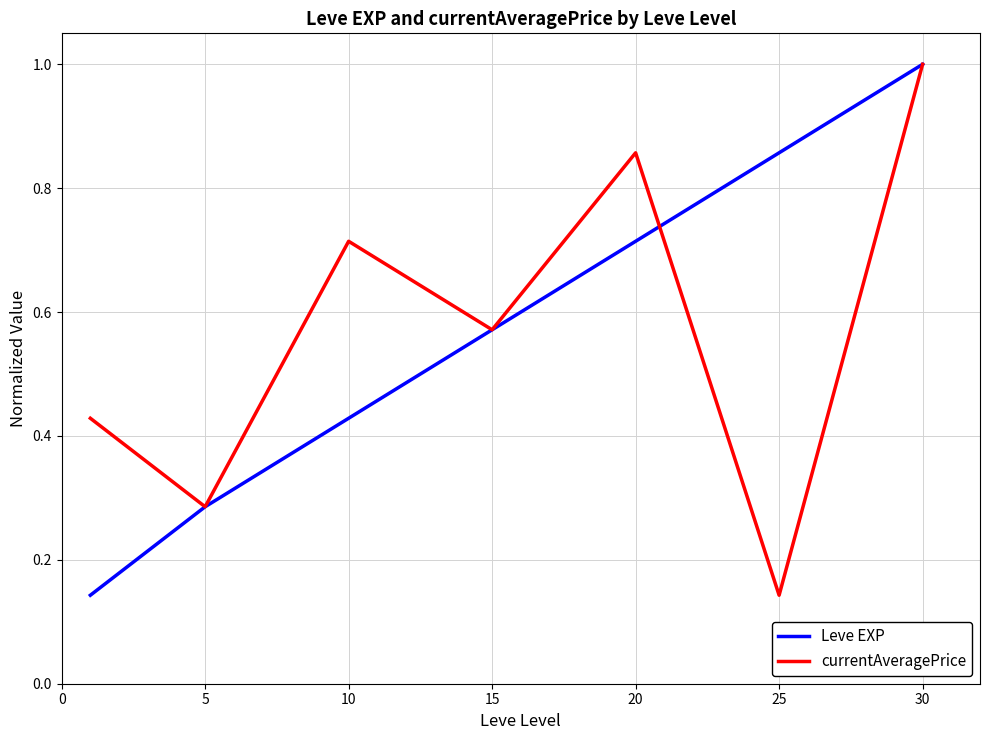

Is this an area chart (filled region under the line)?

No